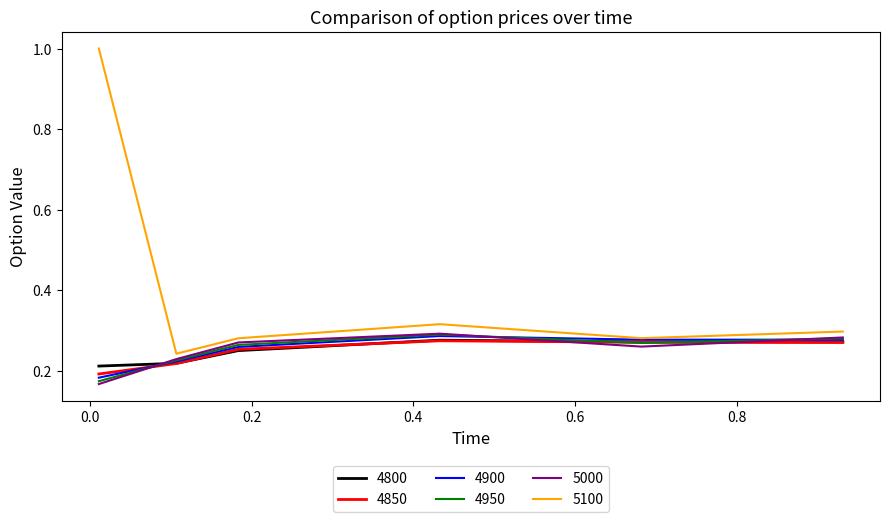

Which series has the largest total across all categories?

5100